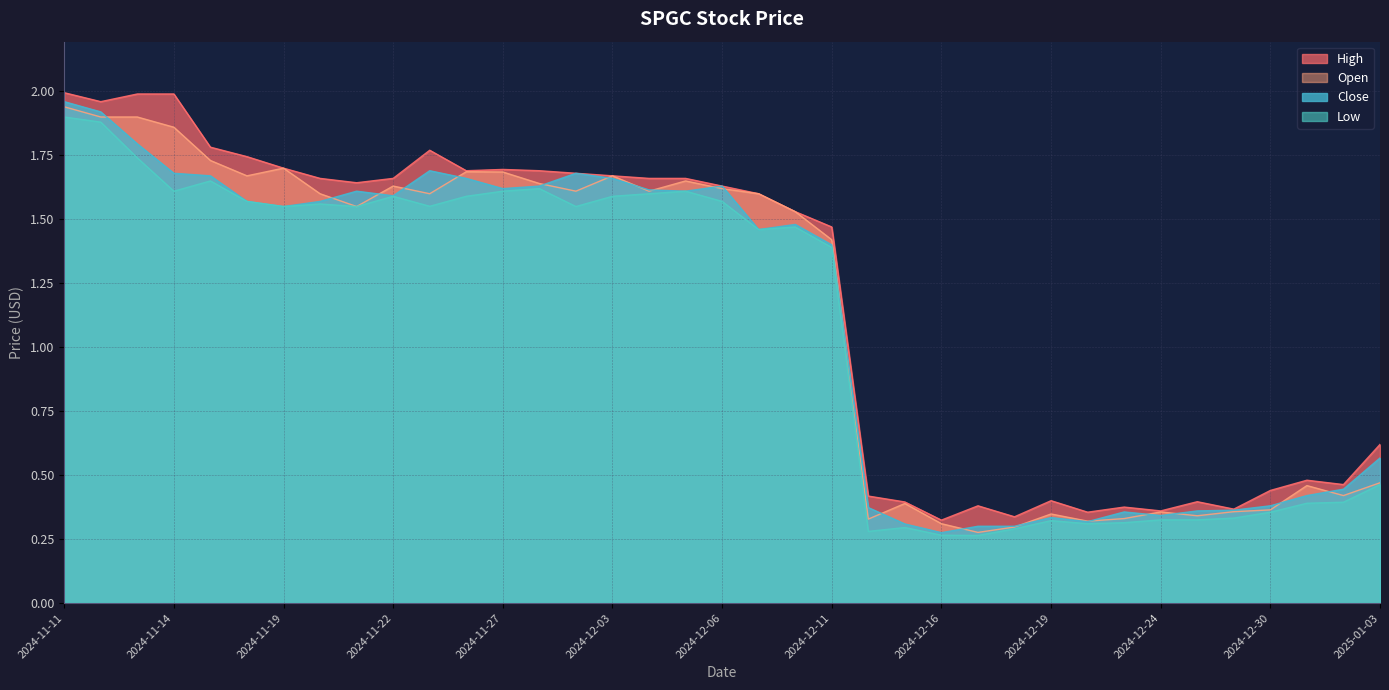

What are all the series names shown in the legend?

High, Open, Close, Low